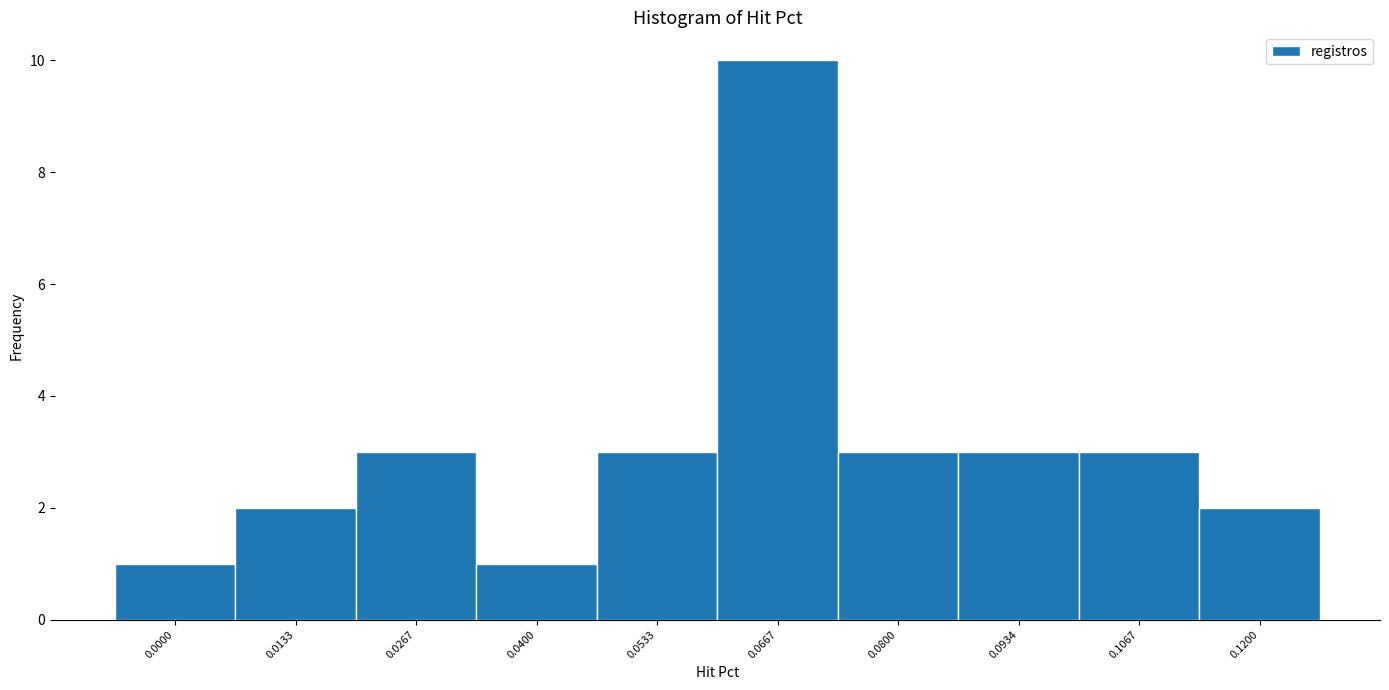

Reading left to right, what are all the values shown in this chart?

0.0000=1	0.0133=2	0.0267=3	0.0400=1	0.0533=3	0.0667=10	0.0800=3	0.0934=3	0.1067=3	0.1200=2